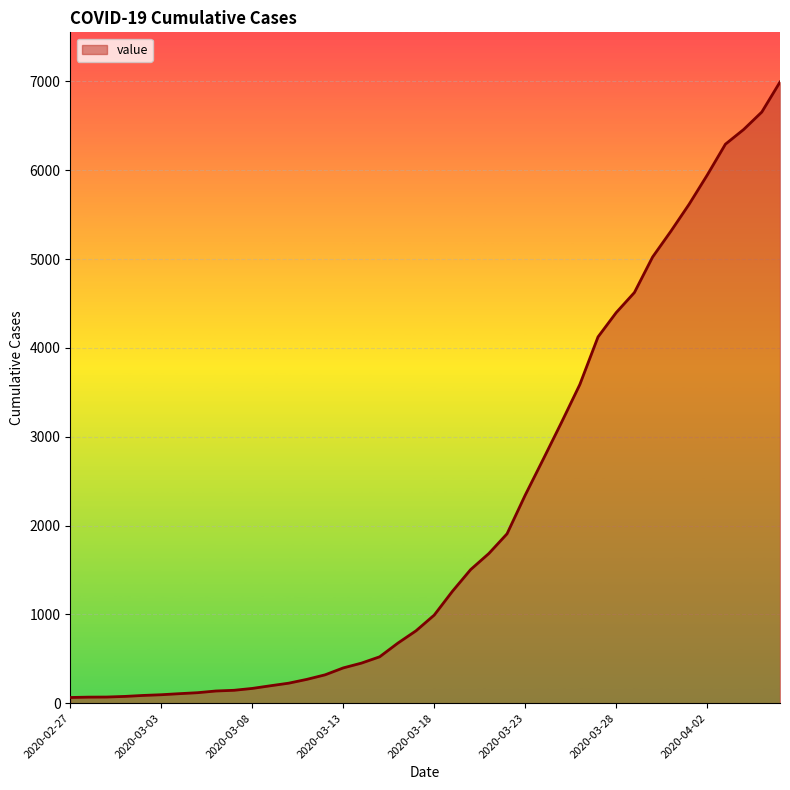

How many lines are shown in the chart?

1